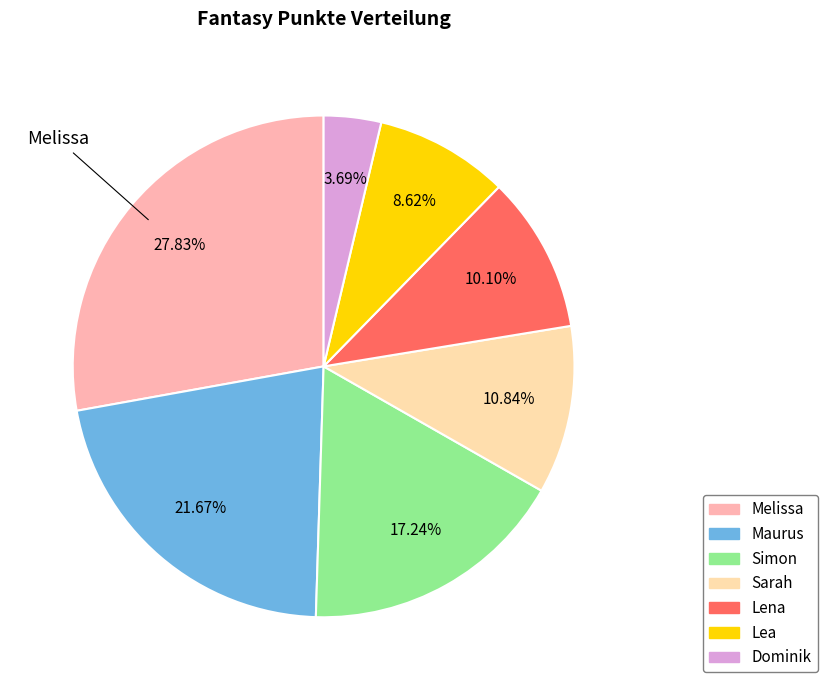

To the nearest percent, what is the combined percentage of Maurus and Dominik?

25%